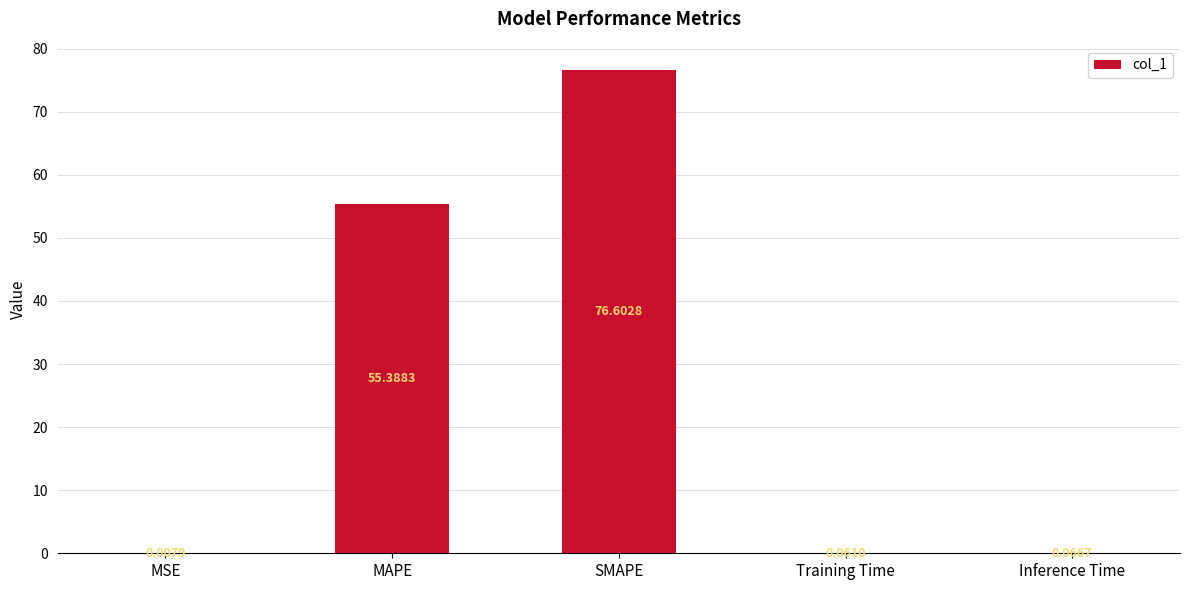

Which category has the highest value across all series?

SMAPE